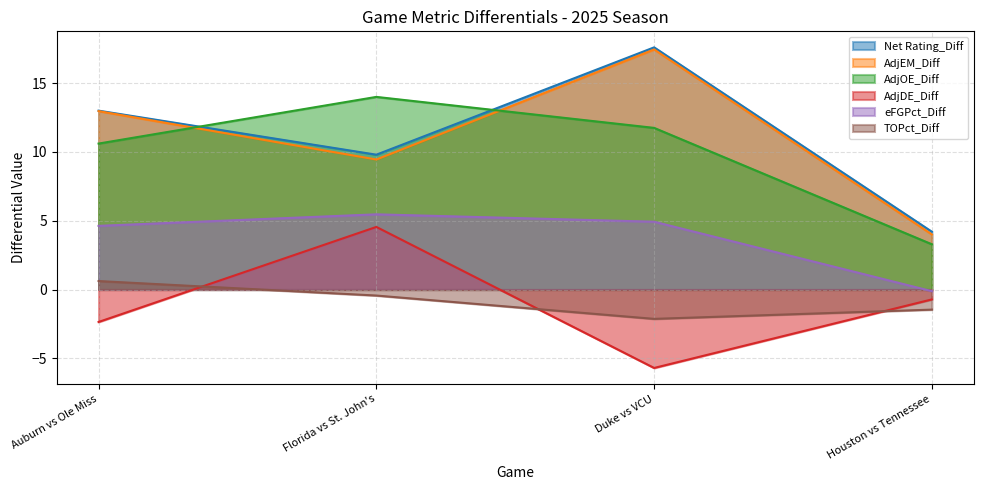

Where does the AdjEM_Diff series first go above 12?

Auburn vs Ole Miss